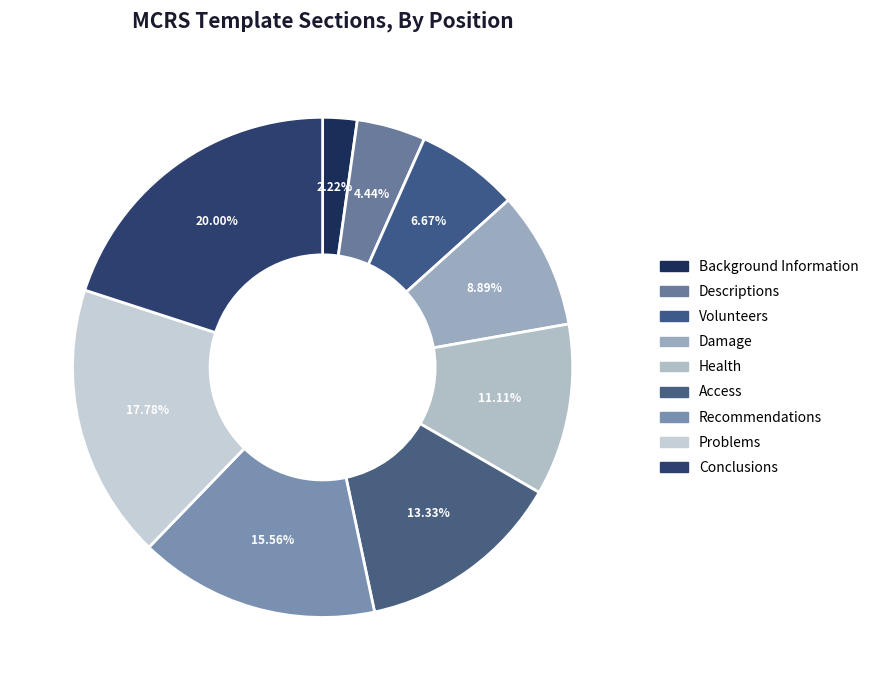

Is it true that Conclusions is 20% of the pie?

True